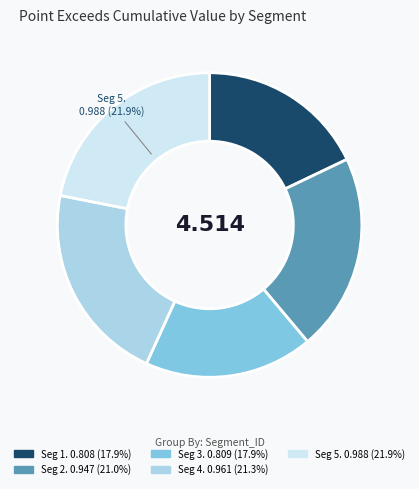

Combined, do Seg 1. 0.808 (17.9%) and Seg 2. 0.947 (21.0%) account for over 50%?

No